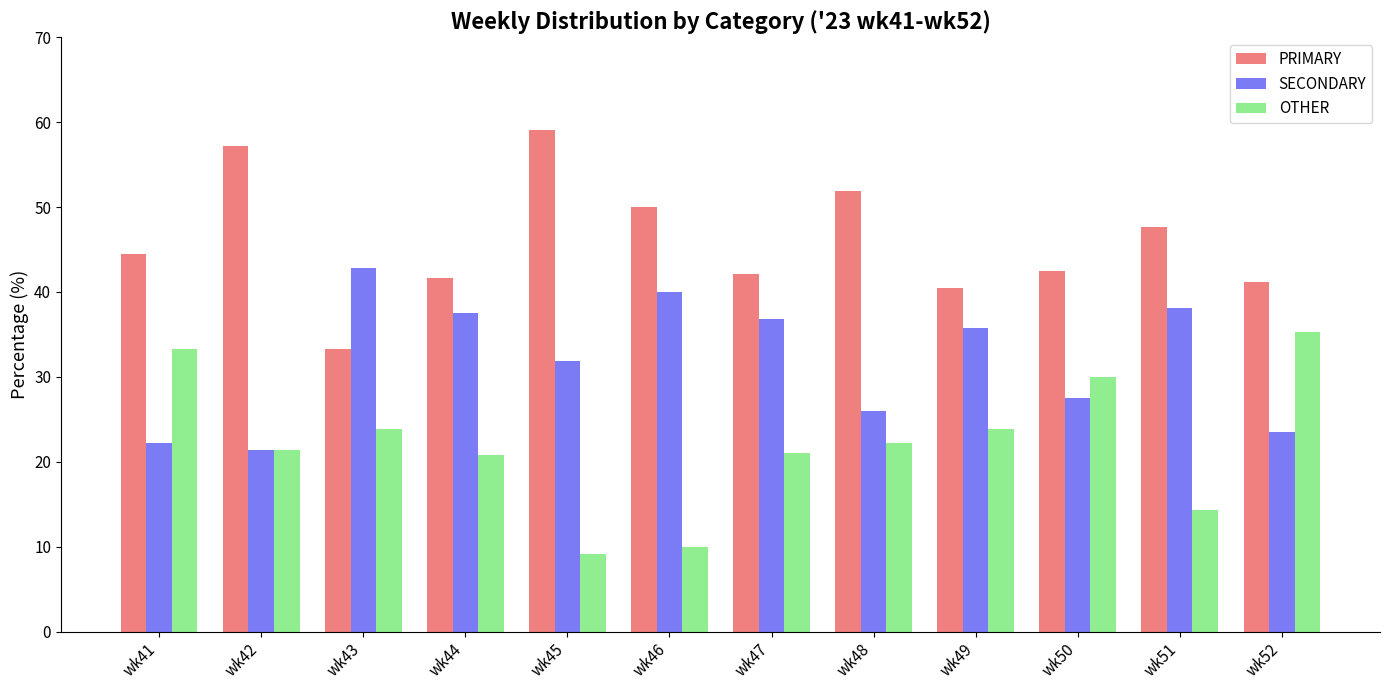

What are all the series names shown in the legend?

PRIMARY, SECONDARY, OTHER